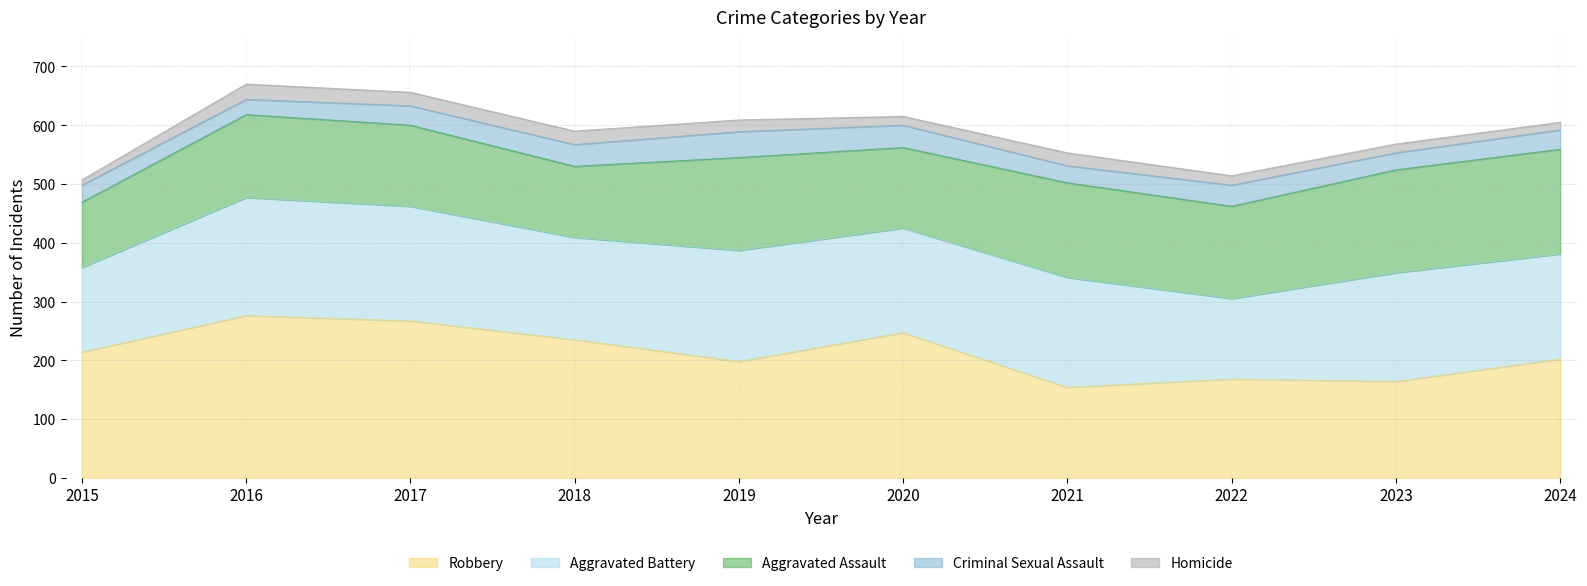

Does the chart display data point markers on the line(s)?

No